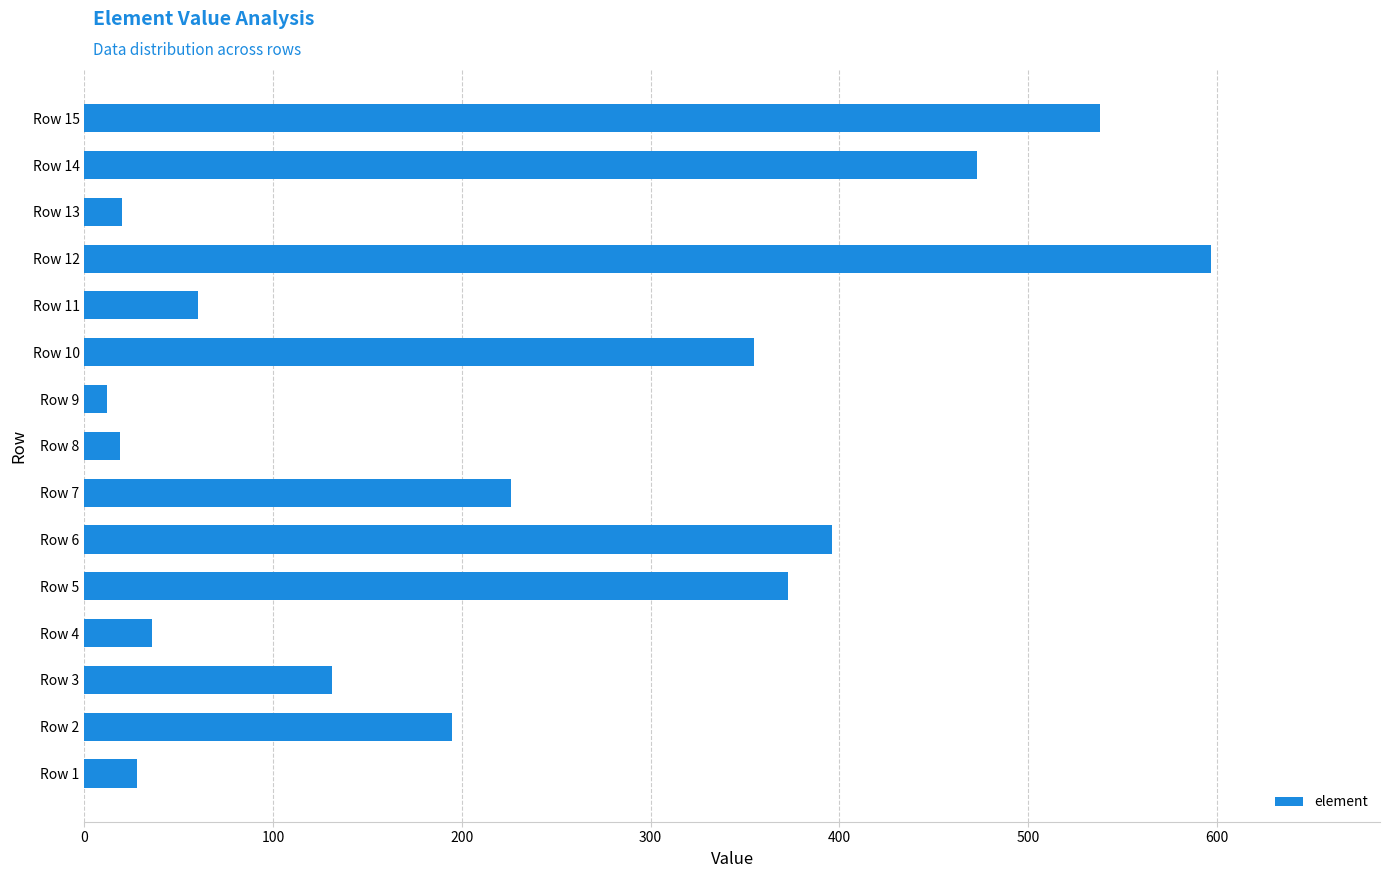

Does the chart contain any negative values?

No